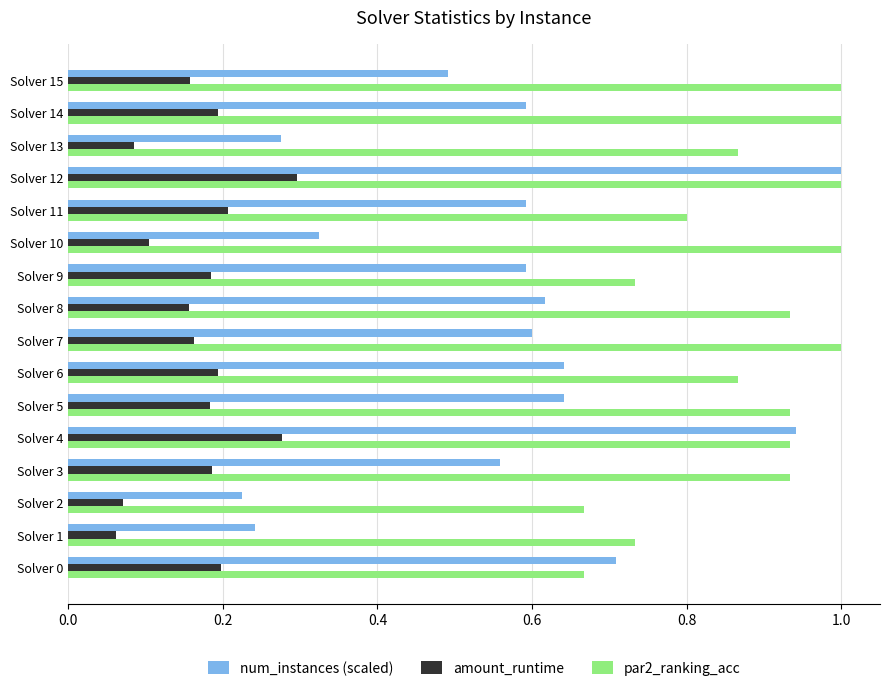

Is it true that num_instances (scaled) equals 0.8 at Solver 11?

False